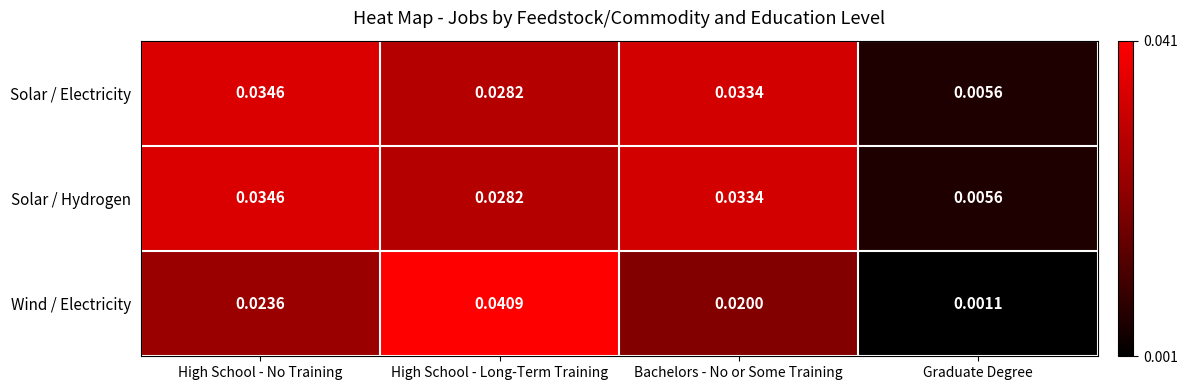

Between High School - Long-Term Training and Graduate Degree, which series saw the biggest shift?

Wind / Electricity